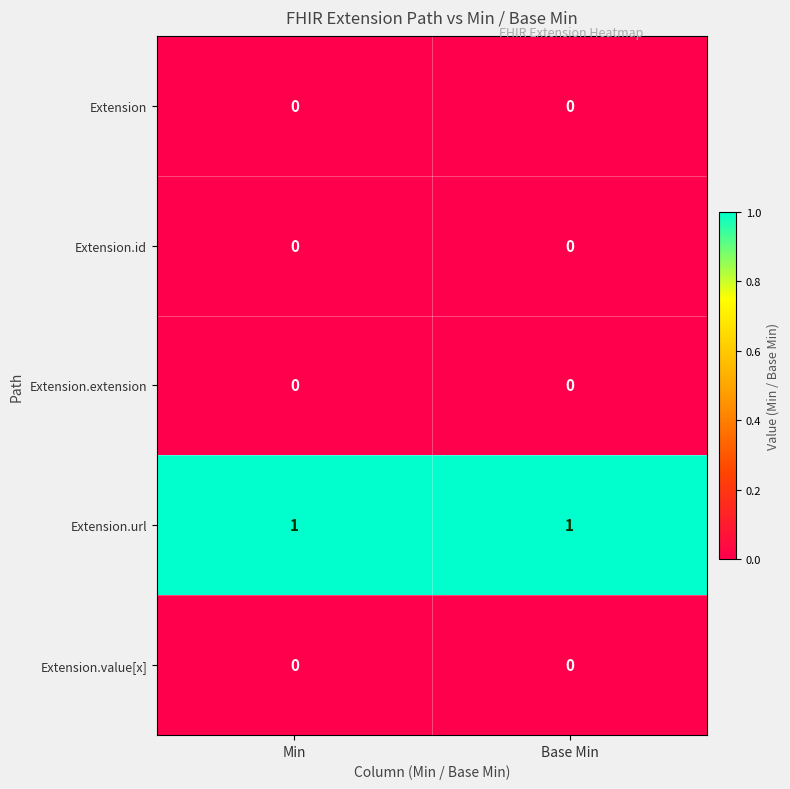

Is it true that Extension.value[x] equals 0 at Min?

True